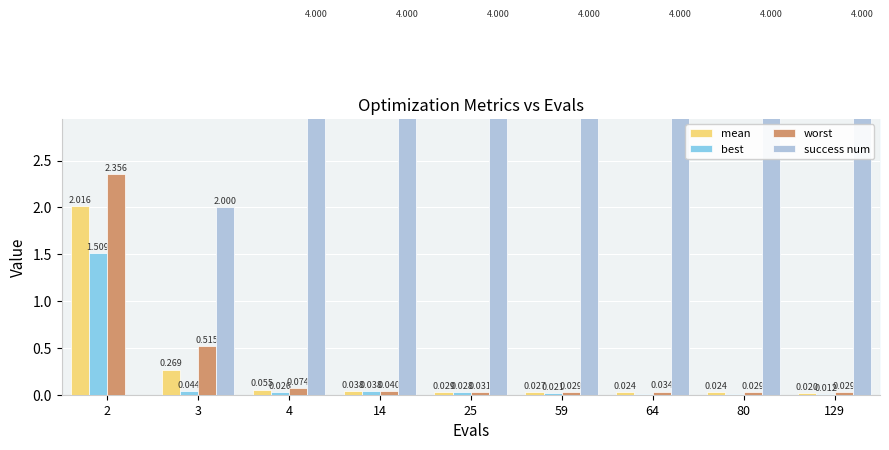

At which label does success num reach its minimum?

2